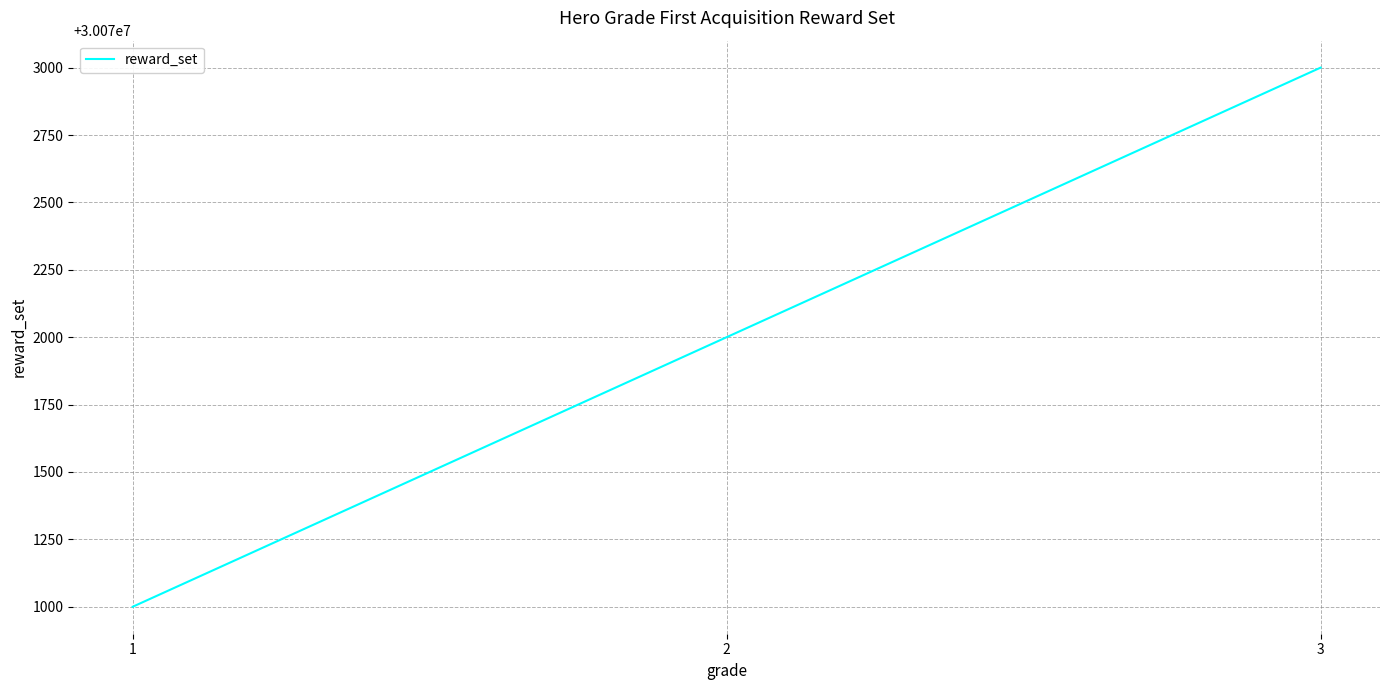

Reading left to right, what are all the values shown in this chart?

1=30071000	2=30072000	3=30073000